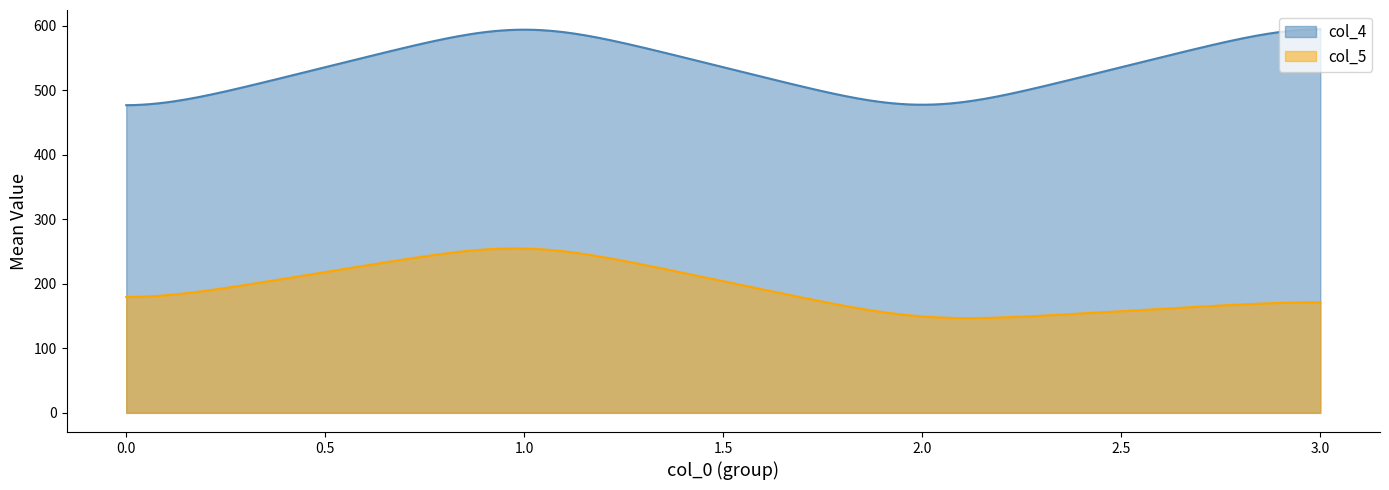

Which series has the largest total across all categories?

col_4